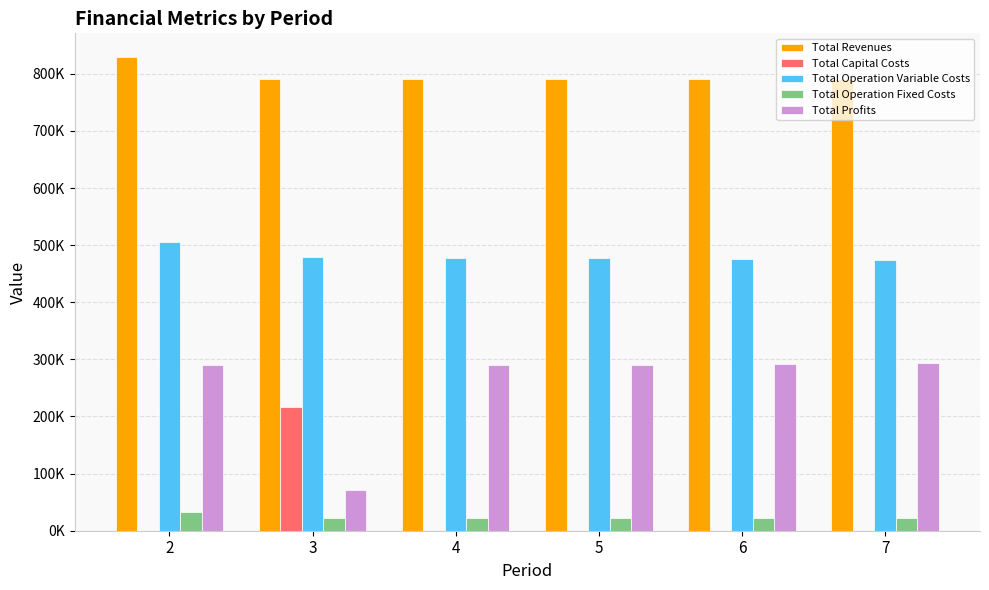

What are all the series names shown in the legend?

Total Revenues, Total Capital Costs, Total Operation Variable Costs, Total Operation Fixed Costs, Total Profits